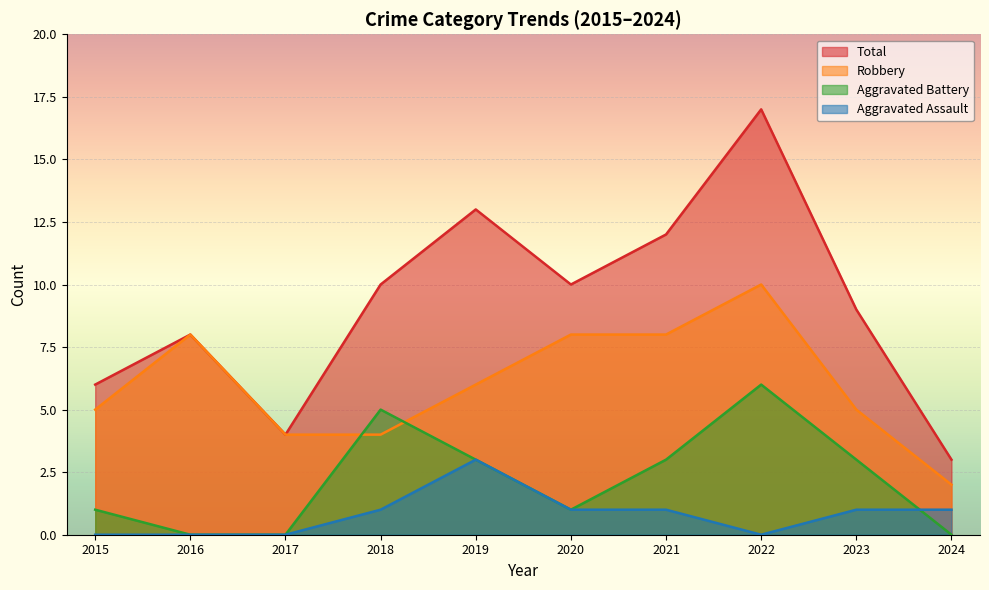

Count the number of data series in this chart.

4